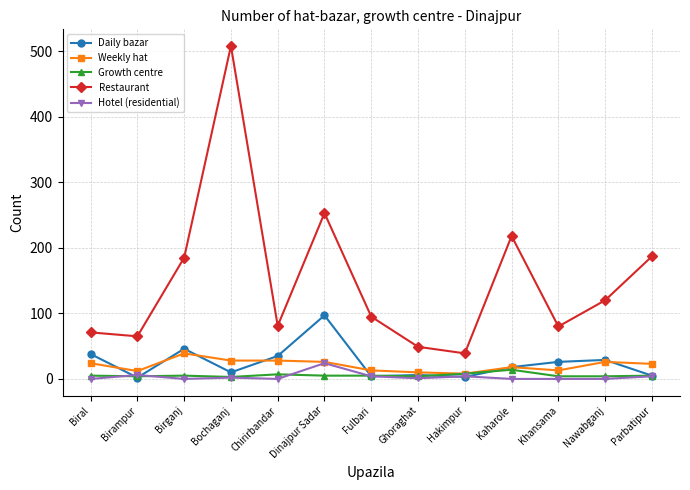

What is the highest value of the Growth centre series?

14